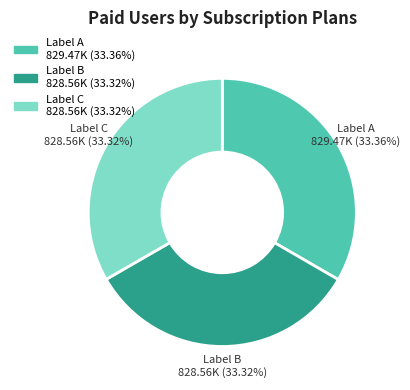

Is there any slice that represents more than half of the pie?

No